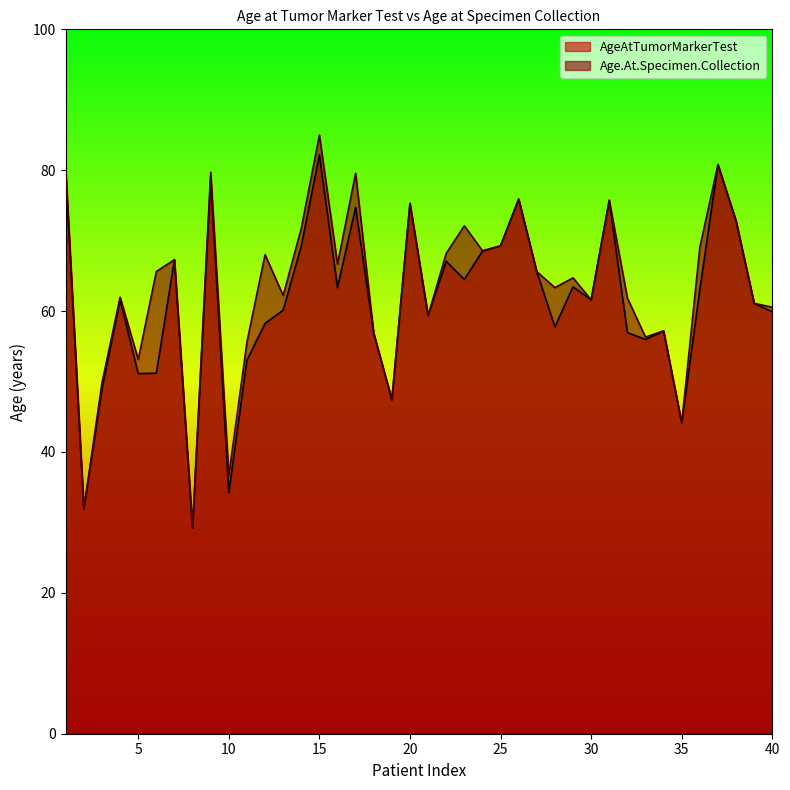

True or false: AgeAtTumorMarkerTest and Age.At.Specimen.Collection cross at least once.

True